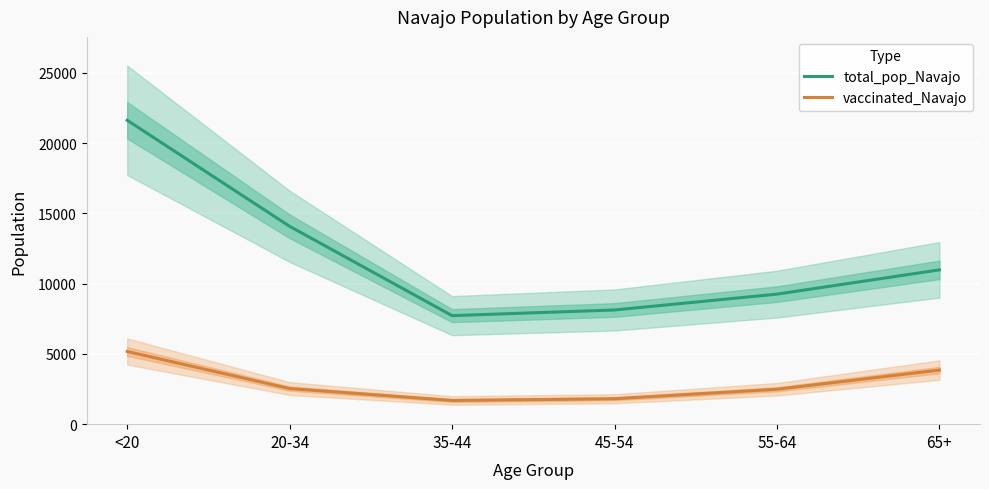

Is the value of vaccinated_Navajo at <20 greater than the value of total_pop_Navajo at 20-34?

No